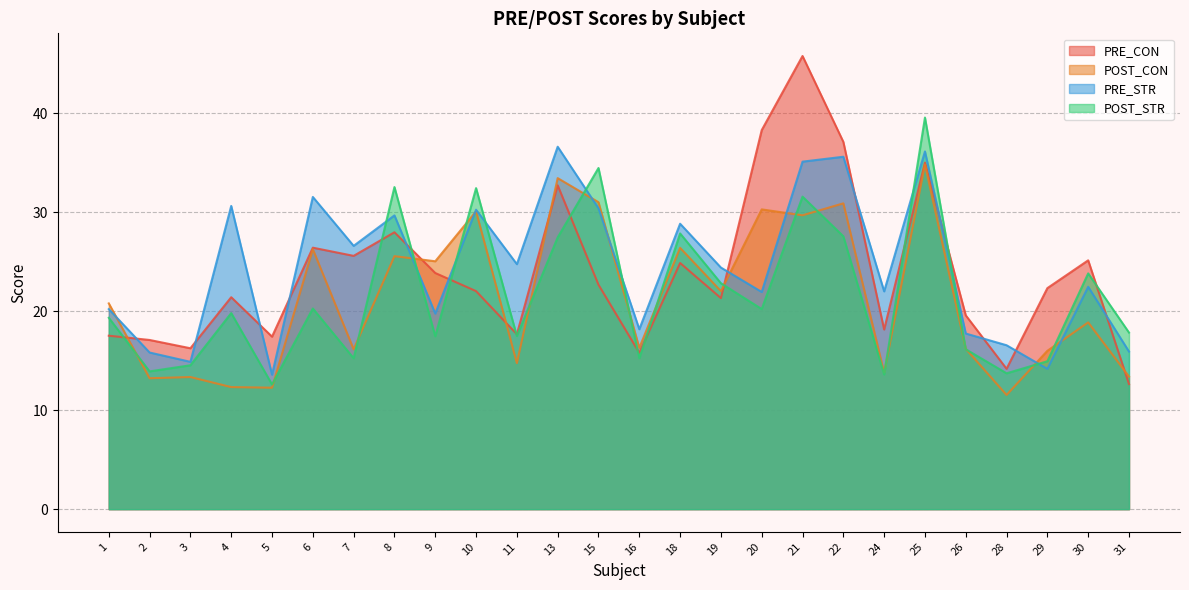

At which category does the chart reach its minimum across all series?

28